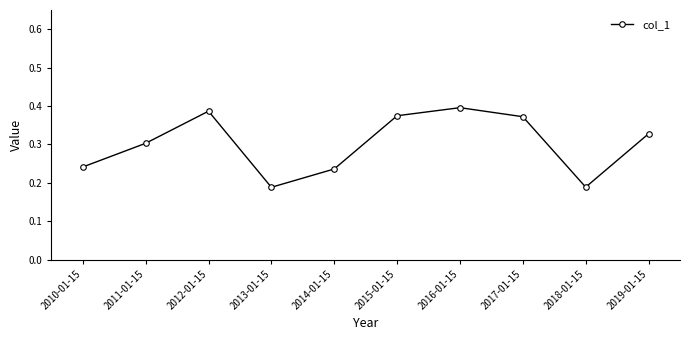

How many values are between 0 and 1?

10